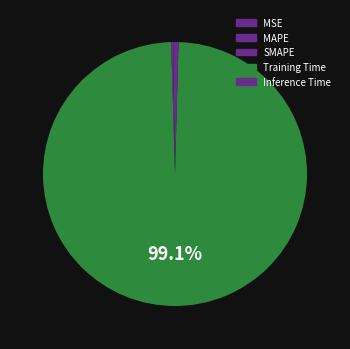

Which category has the biggest portion of the pie?

Training Time